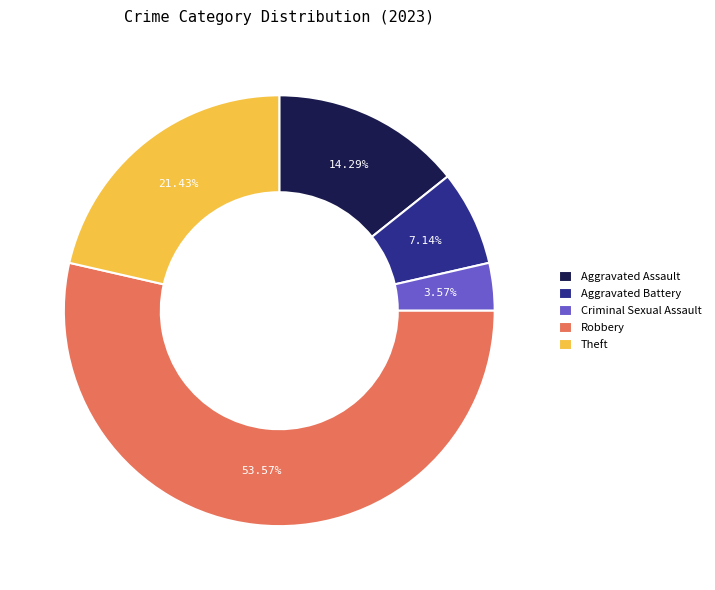

Count the number of slices in the pie.

5